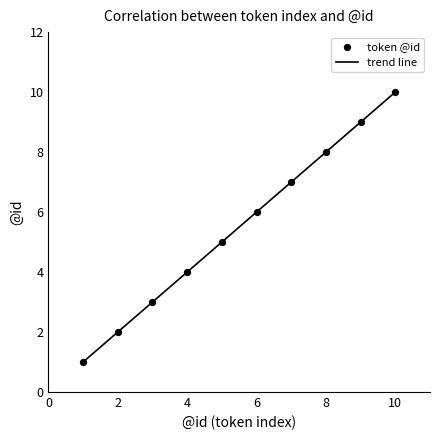

What is the greatest value displayed?

10.0